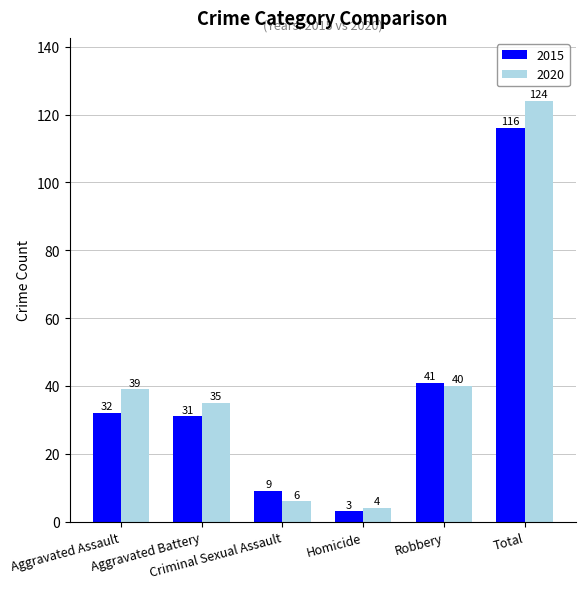

Rank the categories by 2015 value from lowest to highest.

Homicide, Criminal Sexual Assault, Aggravated Battery, Aggravated Assault, Robbery, Total